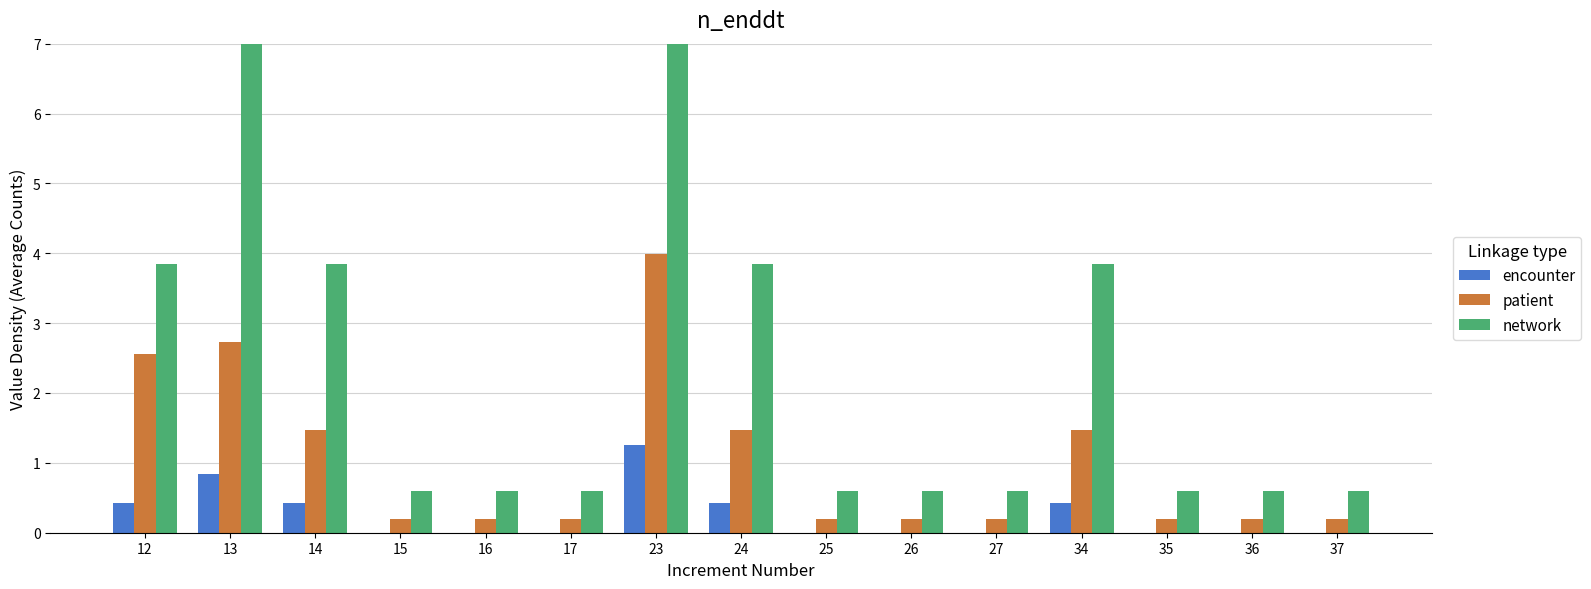

Reading right to left, transcribe all the data shown in this chart.

encounter: 37=0.0	36=0.0	35=0.0	34=0.4	27=0.0	26=0.0	25=0.0	24=0.4	23=1.3	17=0.0	16=0.0	15=0.0	14=0.4	13=0.8	12=0.4
patient: 37=0.2	36=0.2	35=0.2	34=1.5	27=0.2	26=0.2	25=0.2	24=1.5	23=4.0	17=0.2	16=0.2	15=0.2	14=1.5	13=2.7	12=2.6
network: 37=0.6	36=0.6	35=0.6	34=3.9	27=0.6	26=0.6	25=0.6	24=3.9	23=10.3	17=0.6	16=0.6	15=0.6	14=3.9	13=7.1	12=3.9